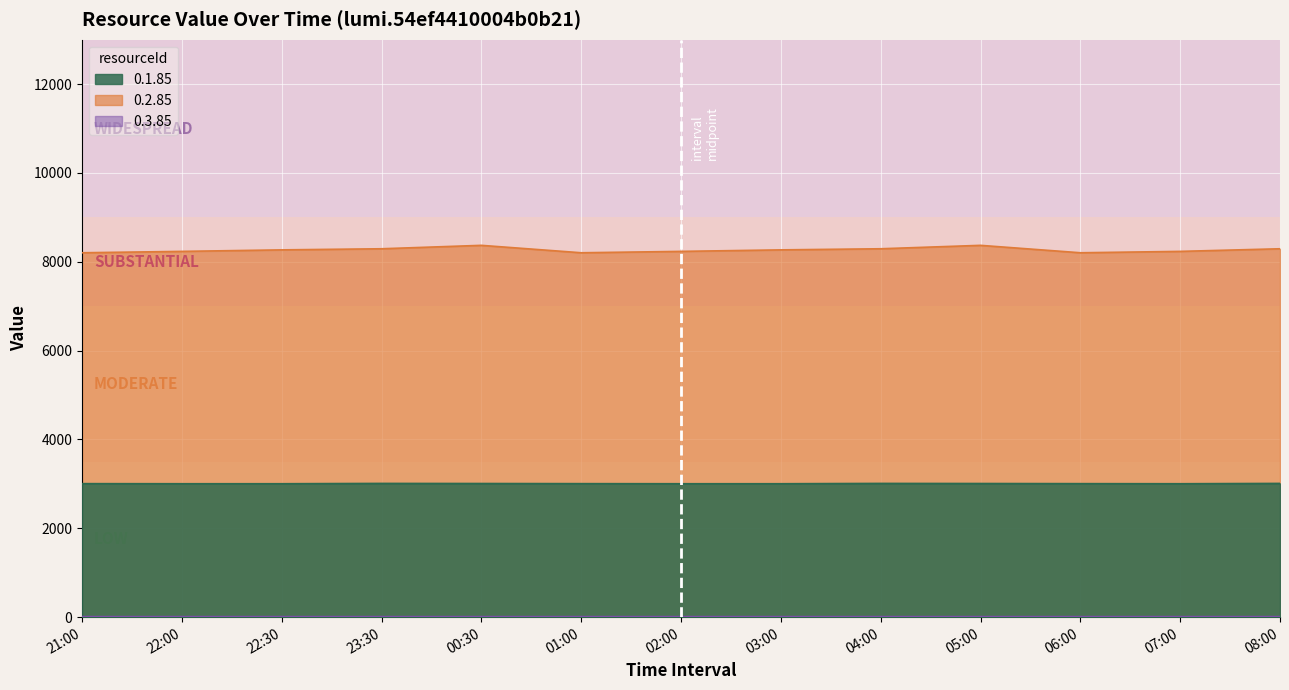

What is the label of the 13th point from the right?

21:00